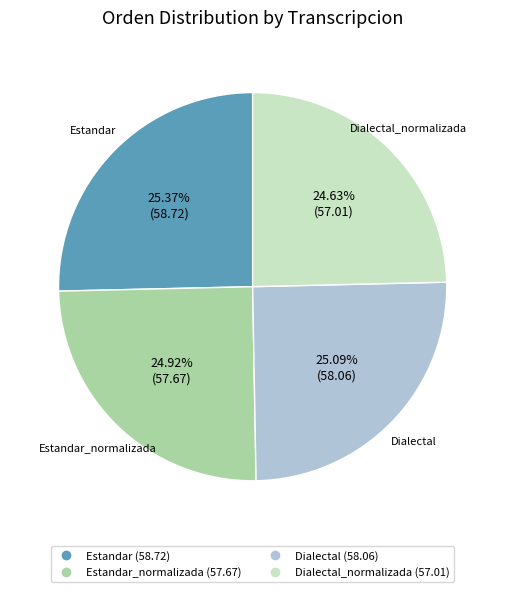

Is there a majority slice in this chart?

No